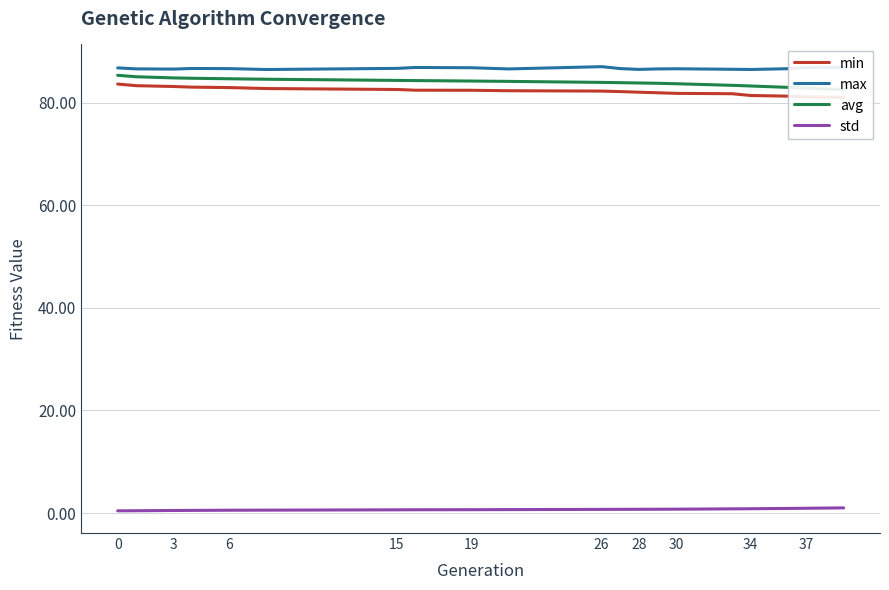

True or false: std and max cross at least once.

False